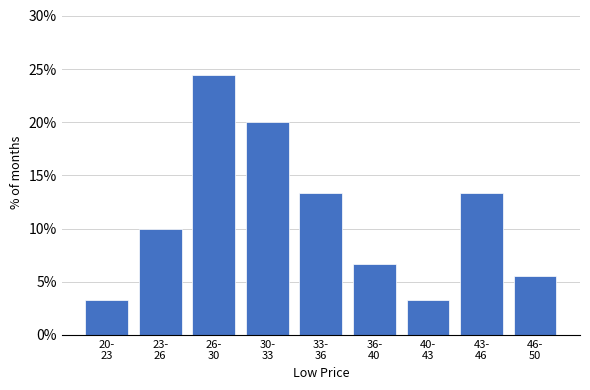

Reading left to right, what are all the values shown in this chart?

3.3	10.0	24.4	20.0	13.3	6.7	3.3	13.3	5.6